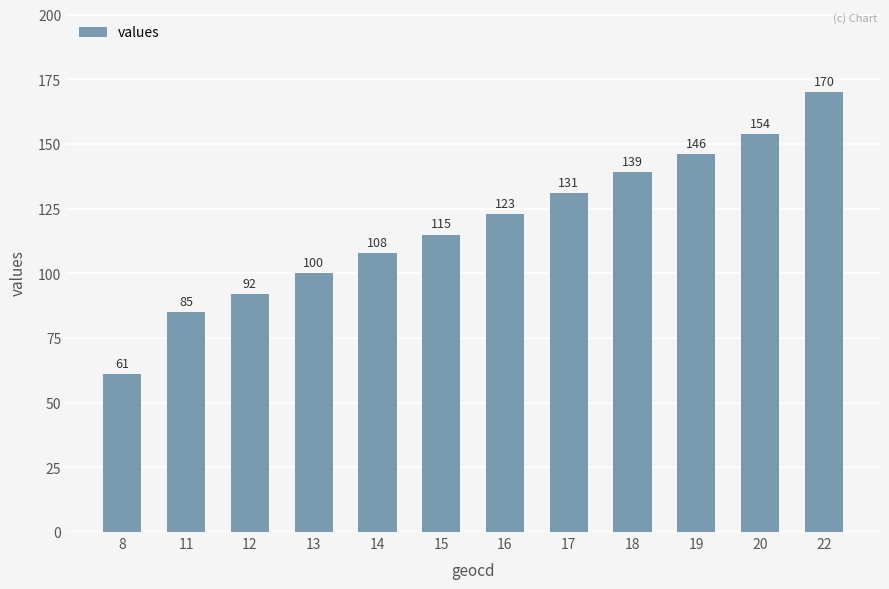

Rank the categories by value from highest to lowest.

22, 20, 19, 18, 17, 16, 15, 14, 13, 12, 11, 8